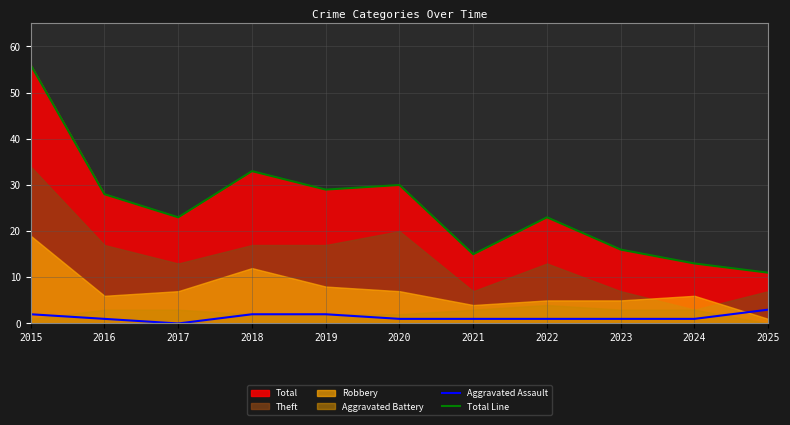

Which series has the largest total across all categories?

Total Line